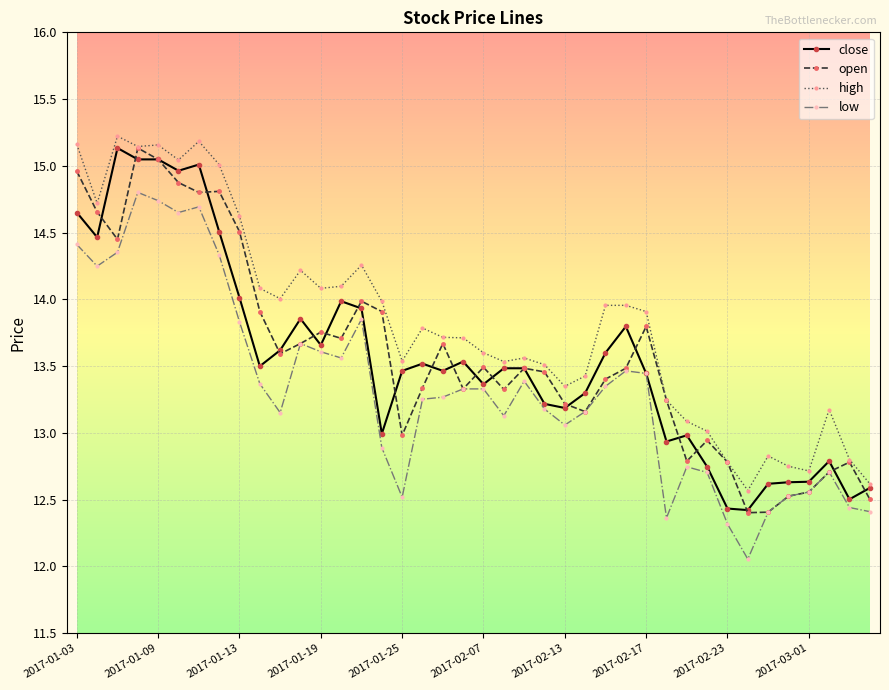

How many series are shown in this chart?

4